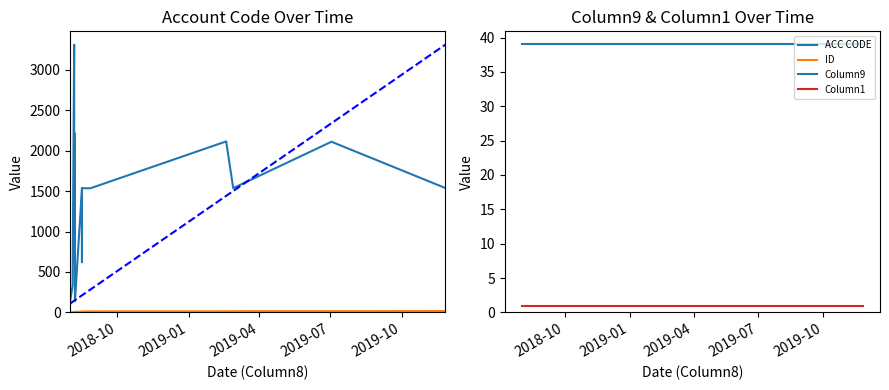

The value of Column1 at 2018-08-02 is 2. True or false?

False